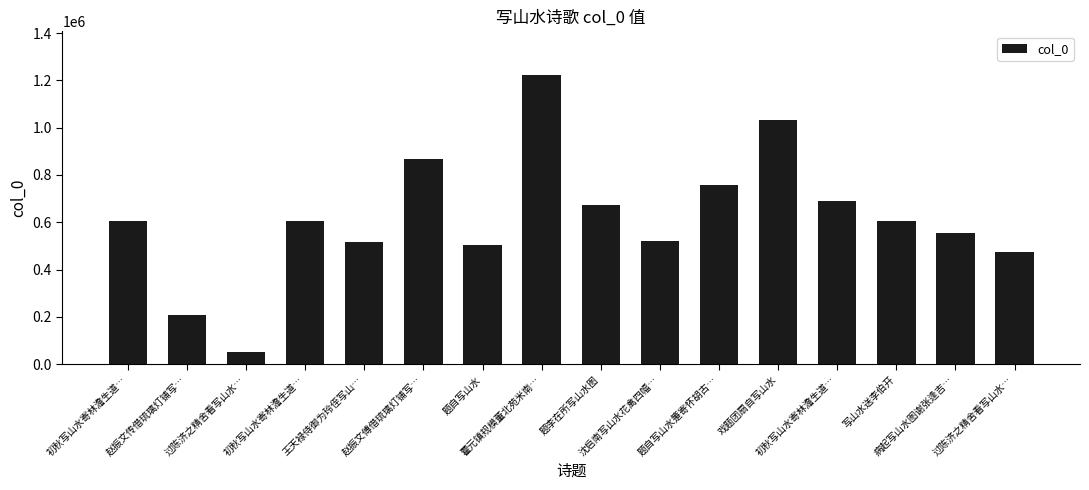

Rank the categories by value from lowest to highest.

过陈济之精舍看写山水…, 赵振文传借琉璃灯铺写…, 过陈济之精舍看写山水…, 题自写山水, 王天禄侍御为玲侄写山…, 沈启南写山水花禽四幅…, 病起写山水图谢张逢吉…, 写山水送李伯开, 初秋写山水寄林澹生道…, 初秋写山水寄林澹生道…, 题李在所写山水图, 初秋写山水寄林澹生道…, 题自写山水箑寄怀胡古…, 赵振文傅借琉璃灯铺写…, 戏题团扇自写山水, 藿元镇规模董北苑米南…